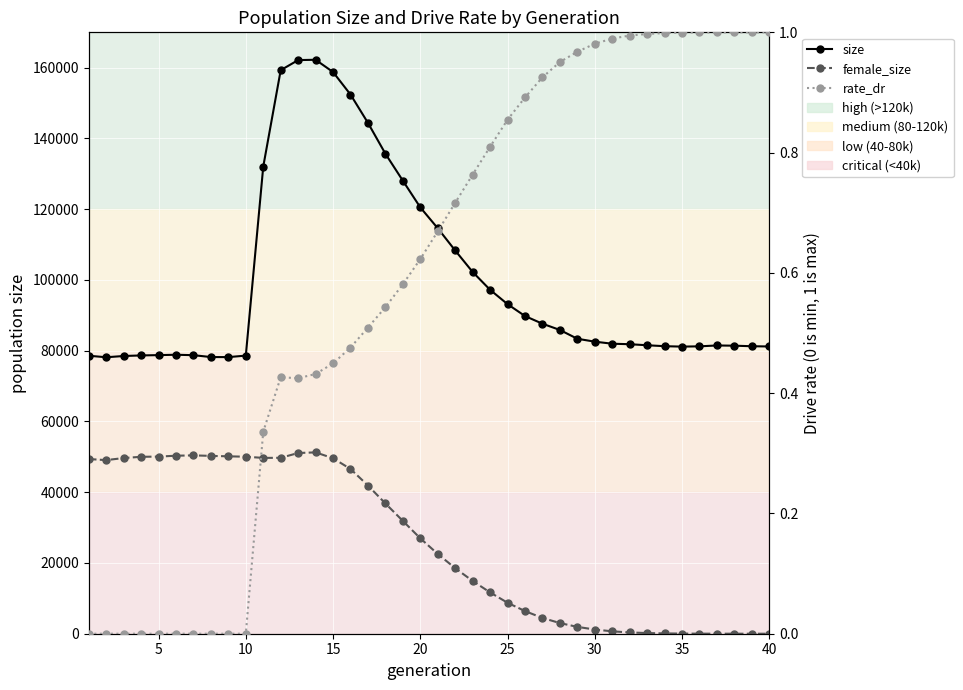

Which series has the widest spread of values?

size